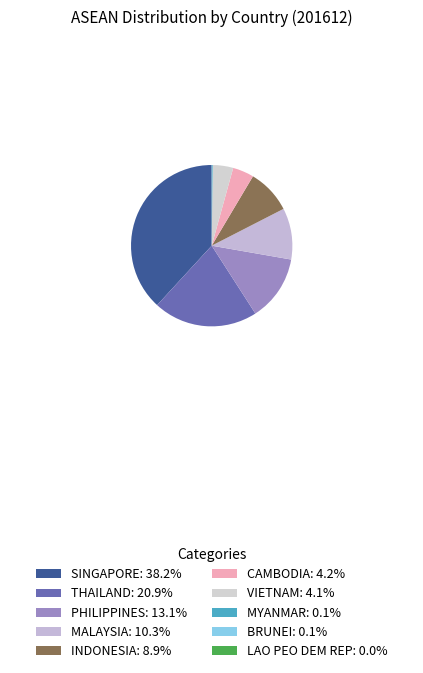

Rank the categories by value from highest to lowest.

SINGAPORE, THAILAND, PHILIPPINES, MALAYSIA, INDONESIA, CAMBODIA, VIETNAM, MYANMAR, BRUNEI, LAO PEO DEM REP